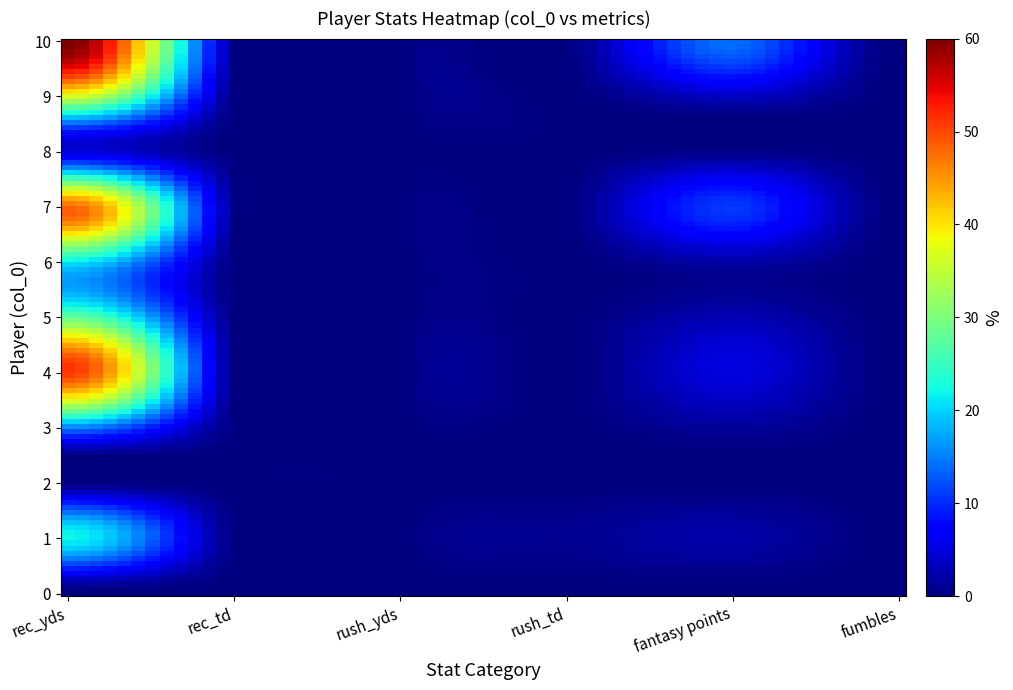

What is the difference between the maximum and minimum values in the 5 series?

28.0